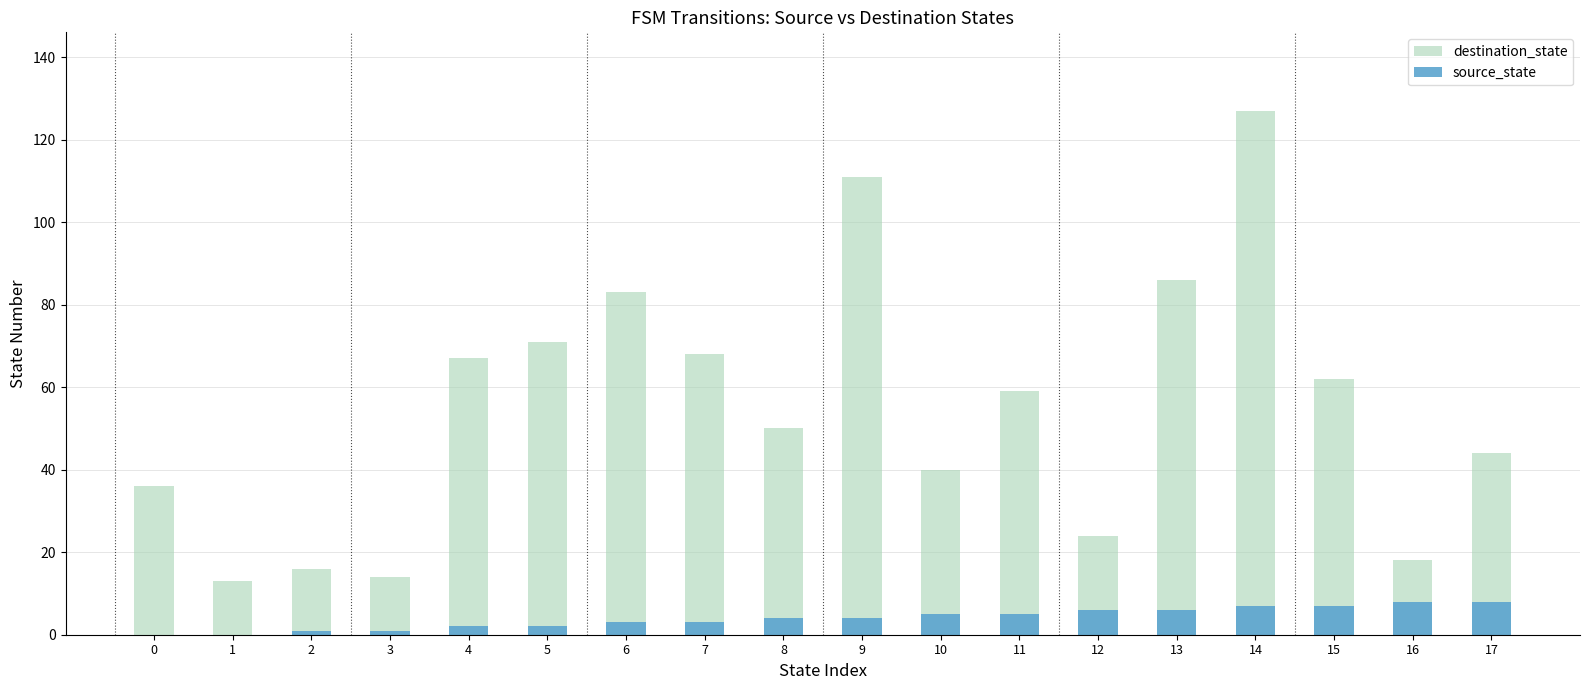

Reading left to right, transcribe all the data shown in this chart.

destination_state: 36	13	16	14	67	71	83	68	50	111	40	59	24	86	127	62	18	44
source_state: 0	0	1	1	2	2	3	3	4	4	5	5	6	6	7	7	8	8